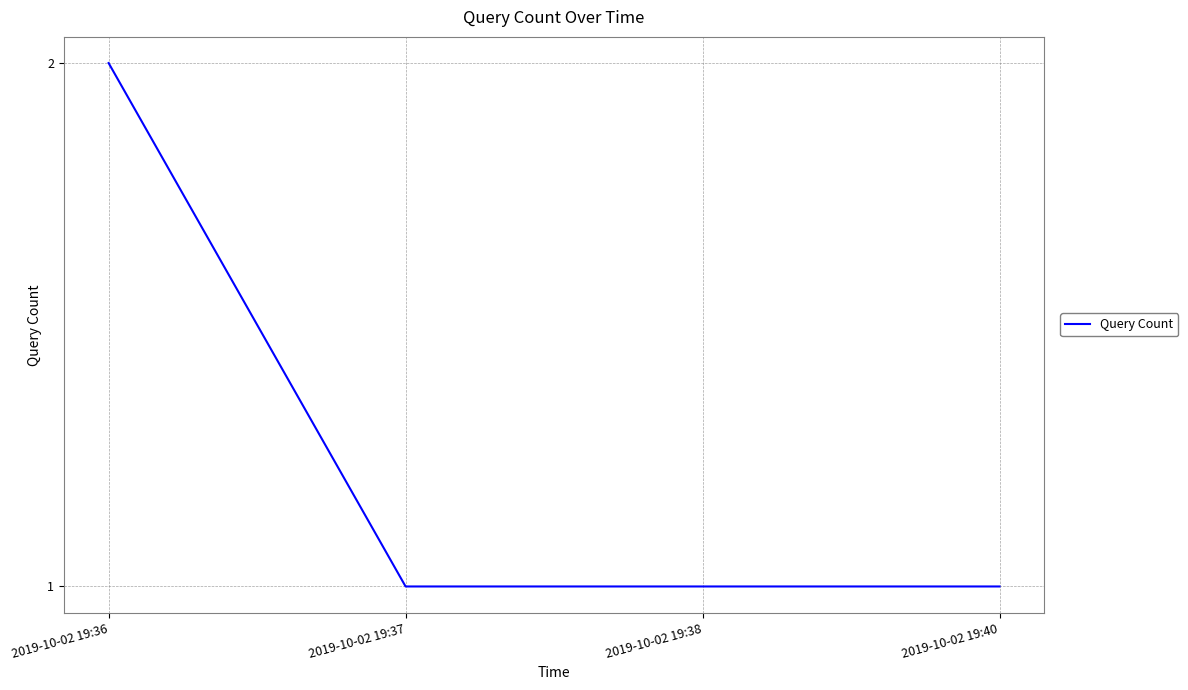

How many distinct data groups are displayed?

1